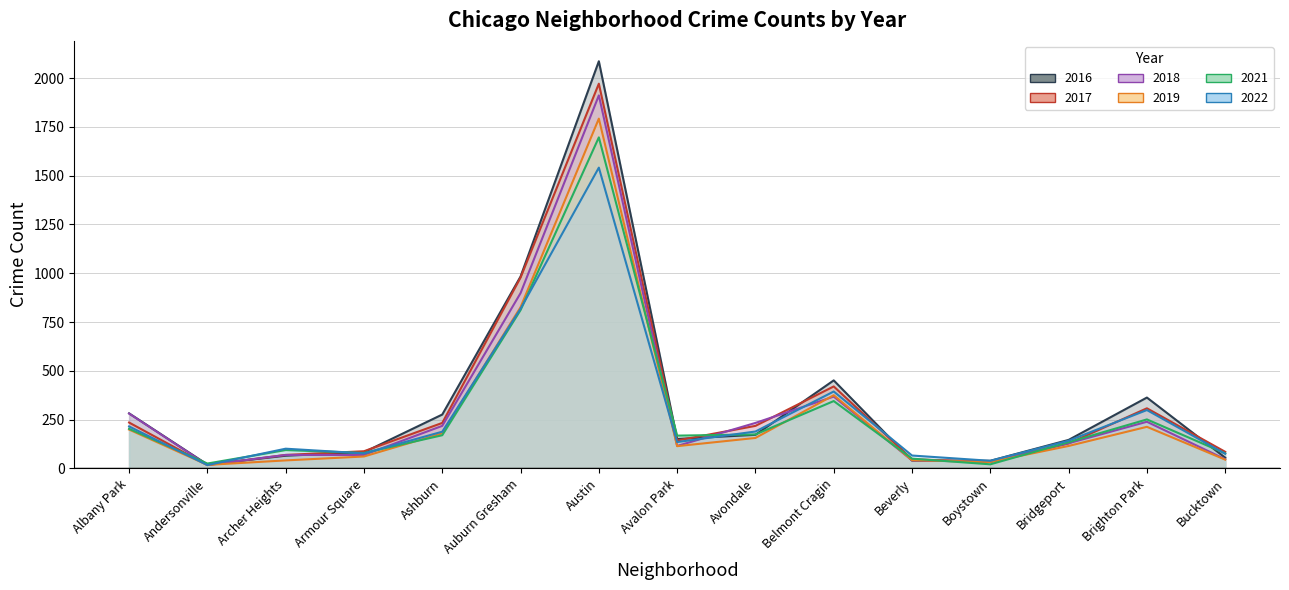

Reading left to right, extract all data points from this chart.

2017: 235	17	69	88	233	978	1971	143	218	420	47	33	128	308	85
2016: 282	20	65	83	276	983	2086	151	172	451	40	39	146	363	55
2022: 215	17	101	77	188	818	1541	135	189	394	66	39	142	299	75
2018: 281	18	69	69	218	898	1911	115	233	368	41	34	129	239	47
2021: 203	25	94	79	170	811	1696	168	174	345	50	21	134	251	77
2019: 199	18	41	61	180	826	1792	114	156	375	42	33	115	213	45